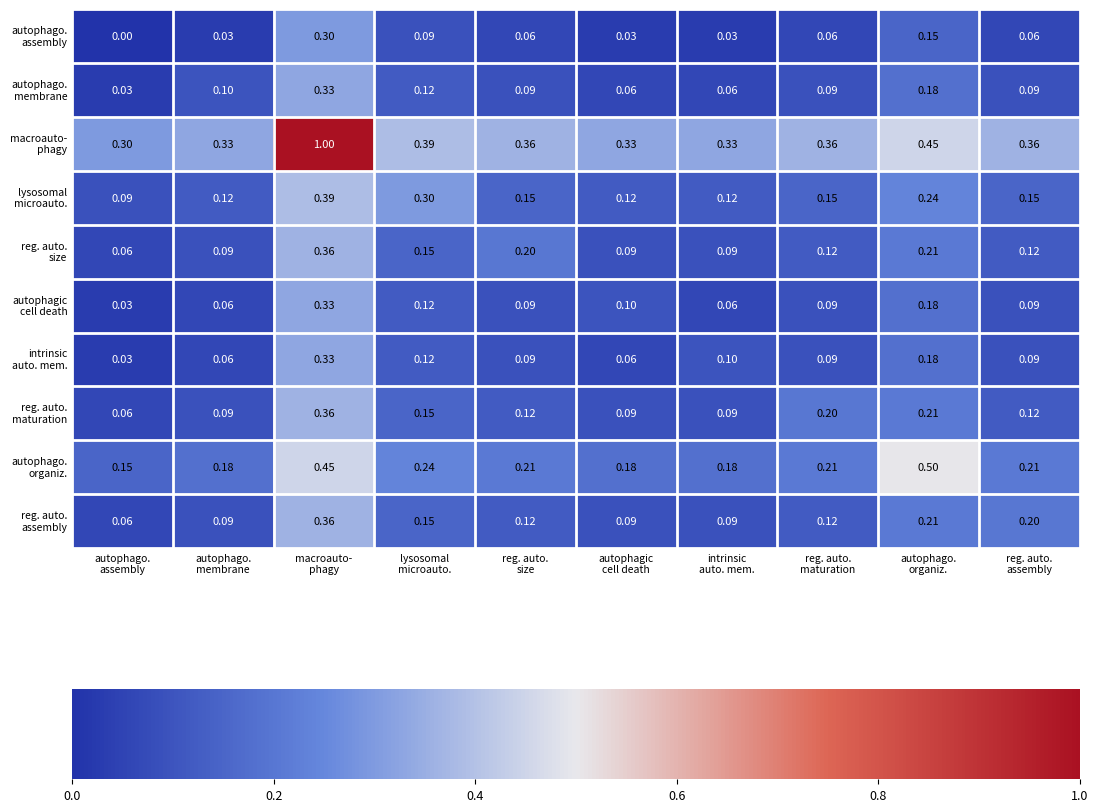

Which series has the largest range (max minus min)?

macroauto- phagy